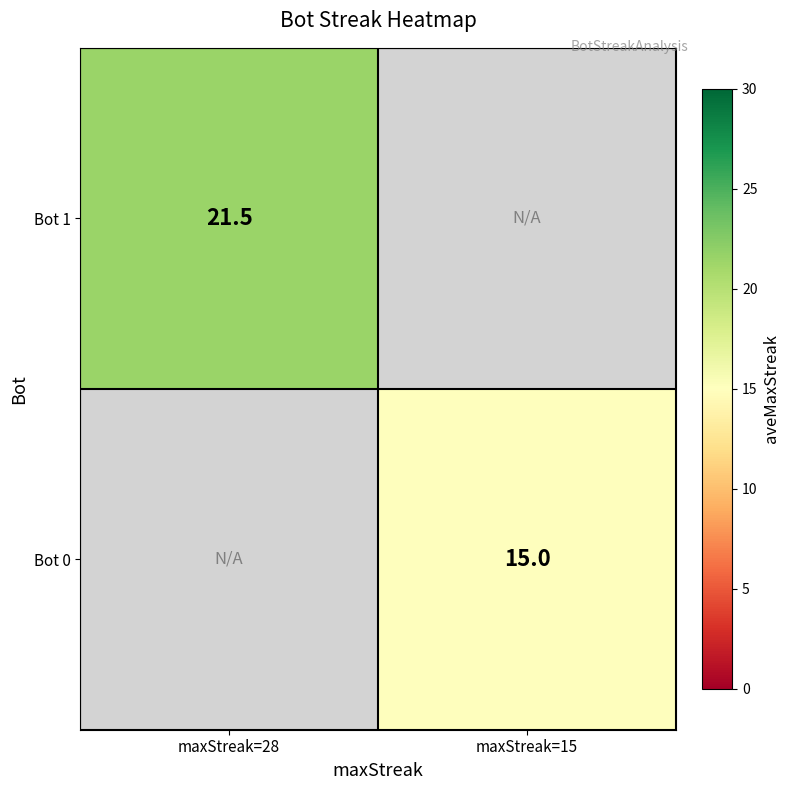

Is the value of Bot 1 at maxStreak=28 greater than the value of Bot 0 at maxStreak=15?

Yes